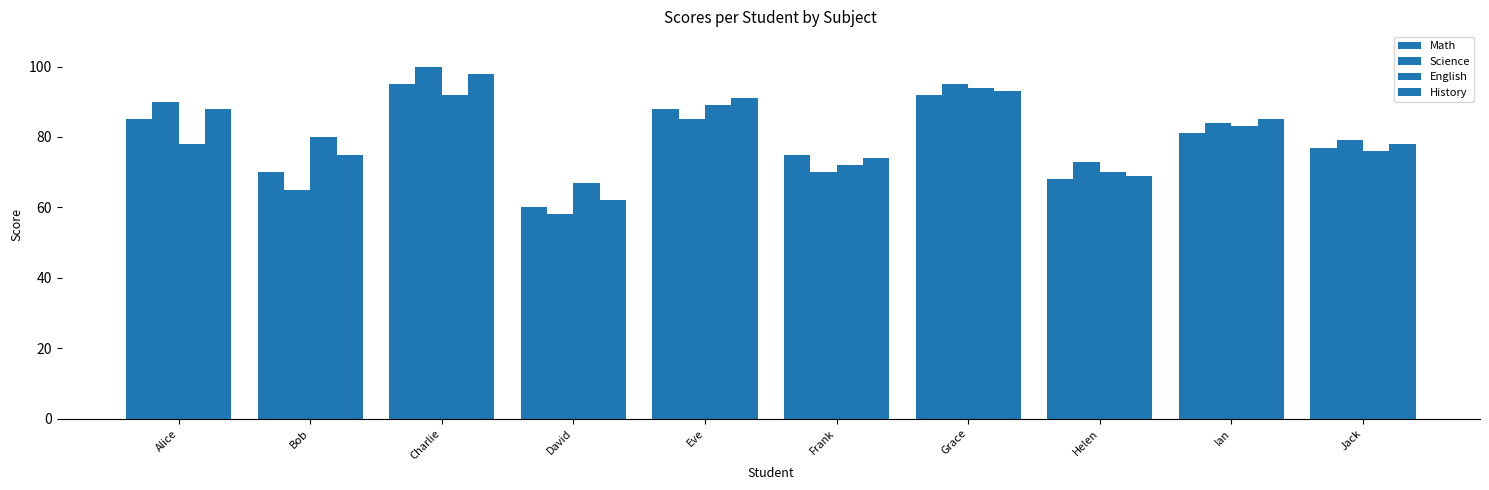

Which series has the widest spread of values?

Science